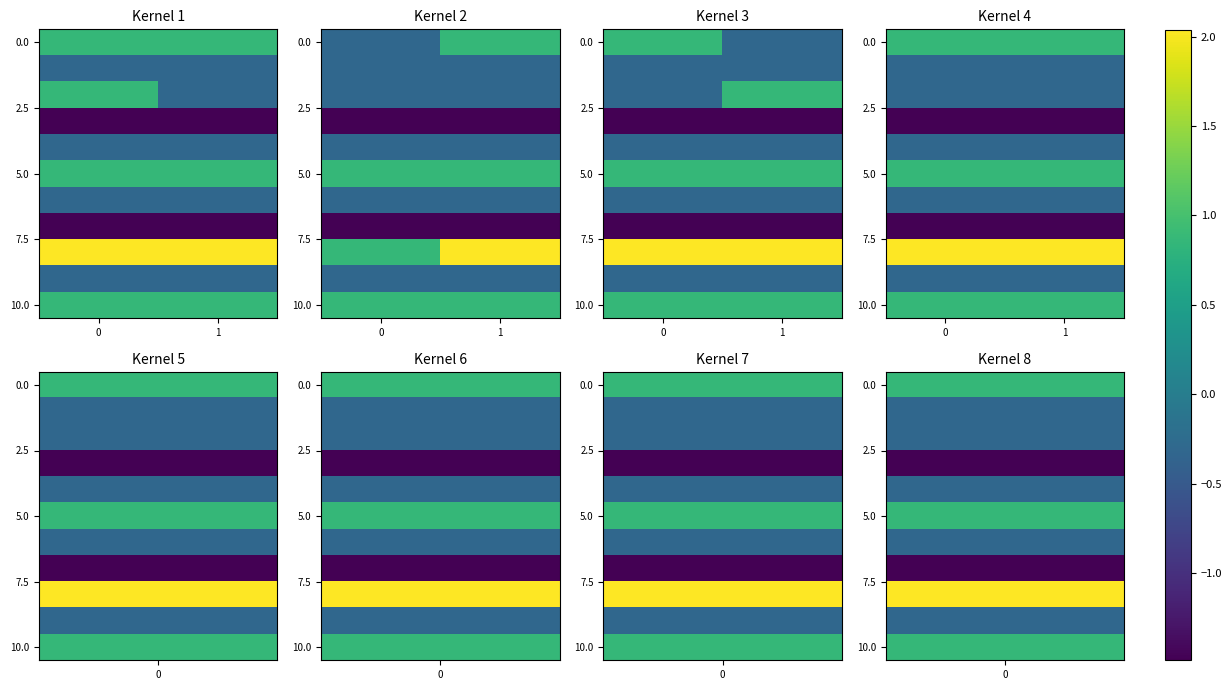

What is the sum of the 10.0 values at 0 and 1?

1.7